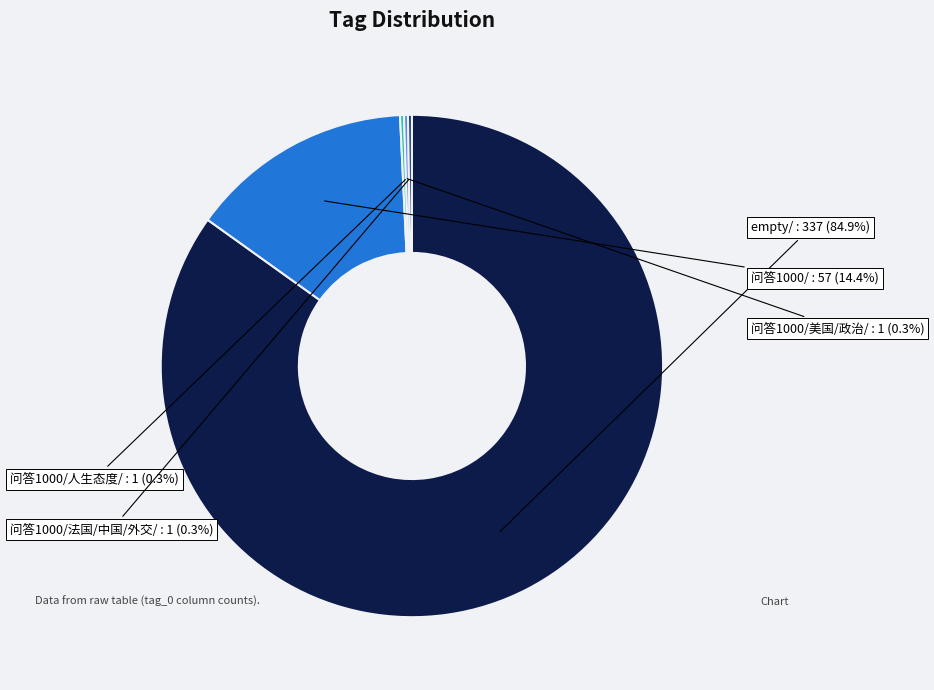

Is empty/ the majority of the pie?

Yes